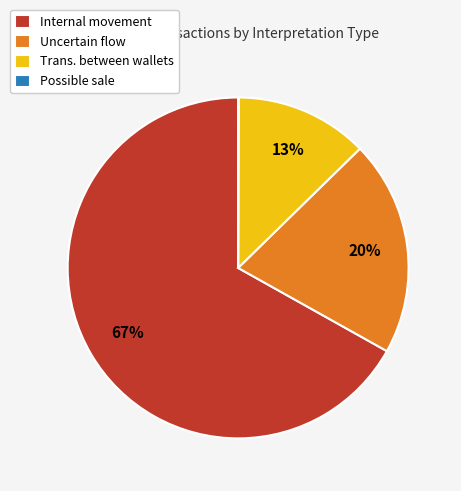

What is the largest slice in the pie chart?

Internal movement